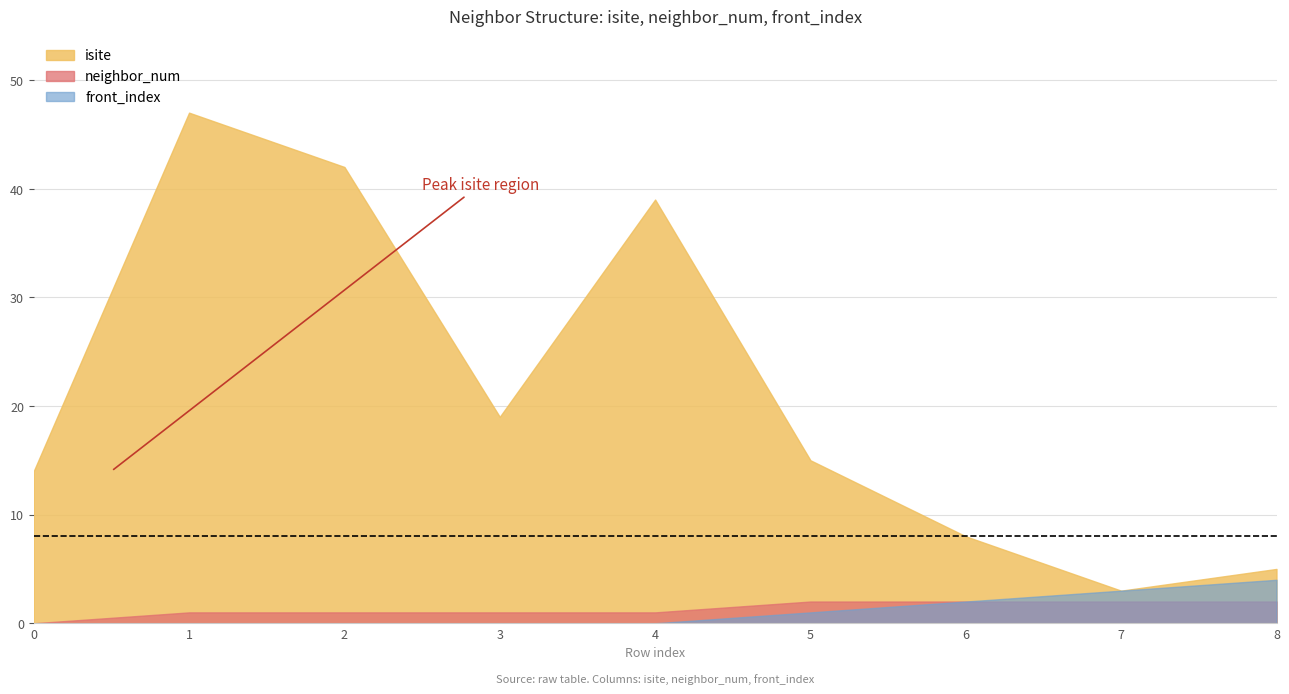

Reading left to right, extract all data points from this chart.

isite: 14	47	42	19	39	15	8	3	5
neighbor_num: 0	1	1	1	1	2	2	2	2
front_index: 0	0	0	0	0	1	2	3	4